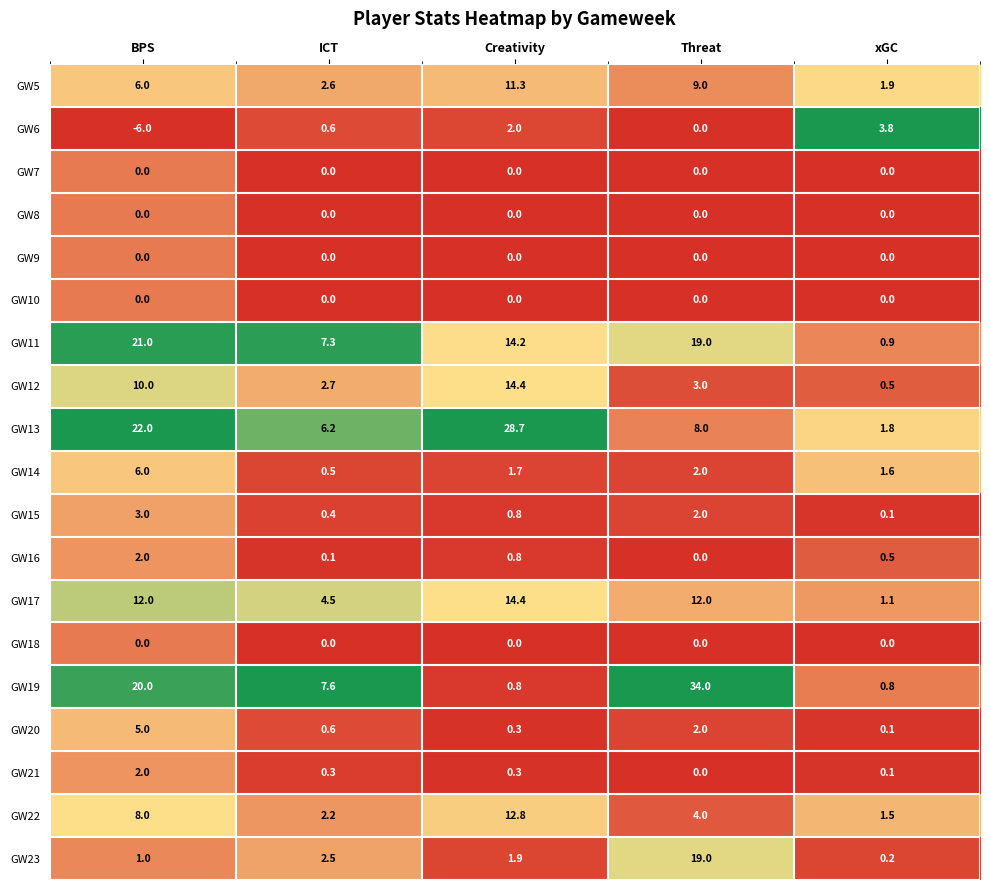

List the labels in order of GW5 value, largest first.

Creativity, Threat, BPS, ICT, xGC